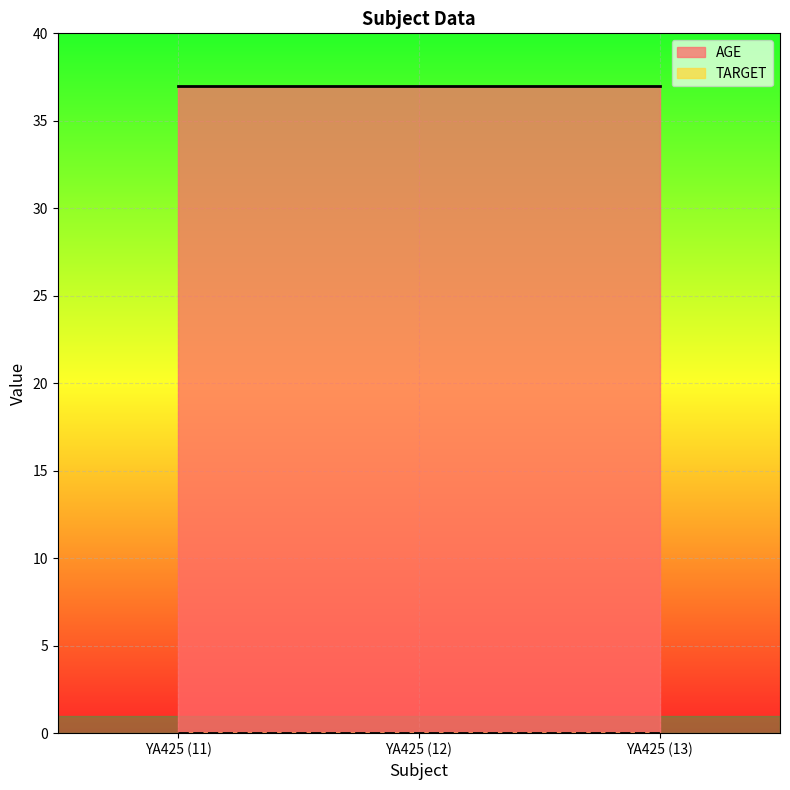

List the series in order of their peak value, highest first.

AGE, TARGET